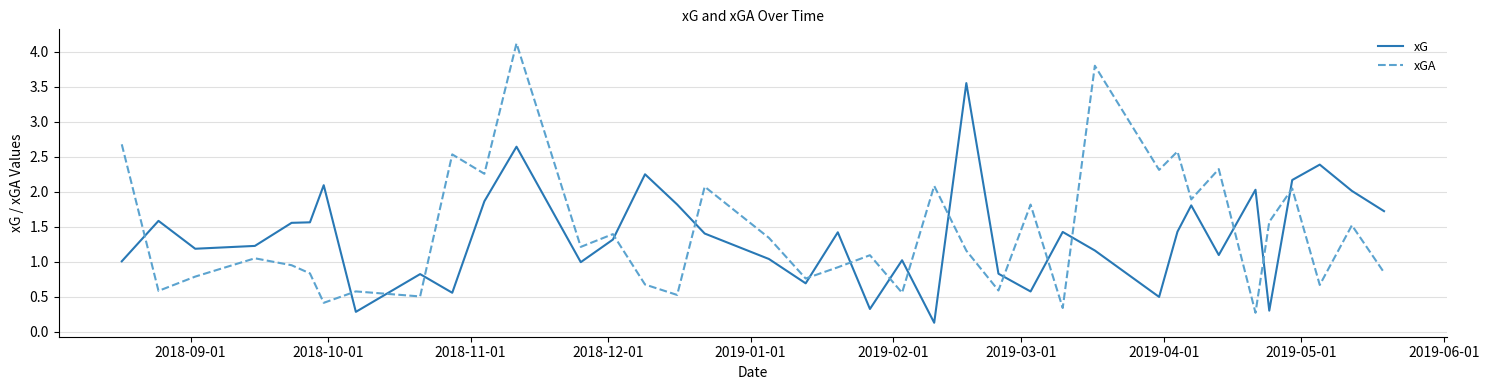

Count the number of categories in the chart.

38